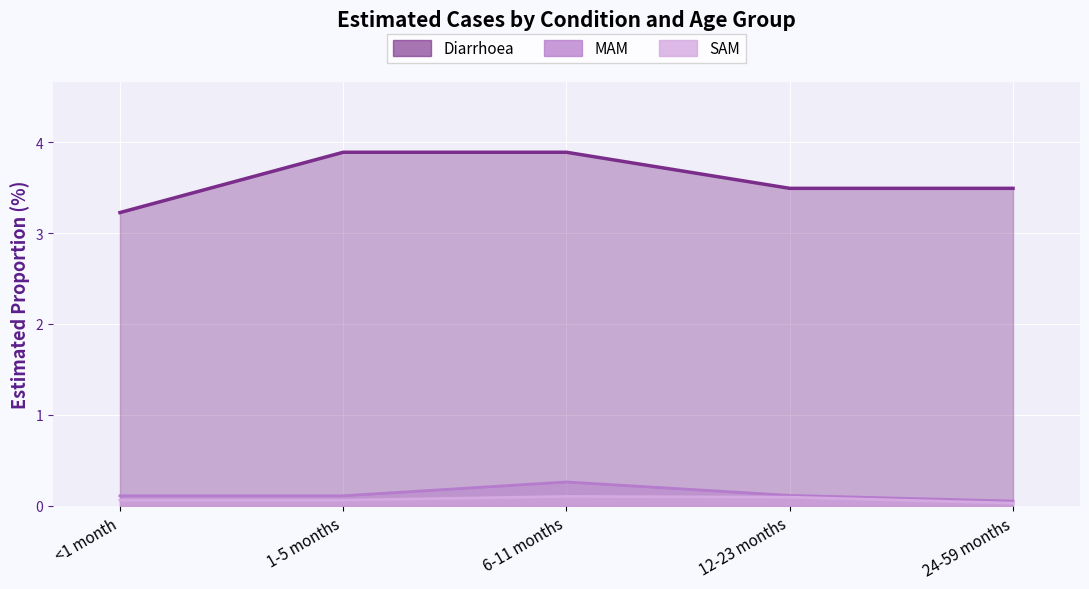

The value of SAM at <1 month is 0.1. True or false?

True